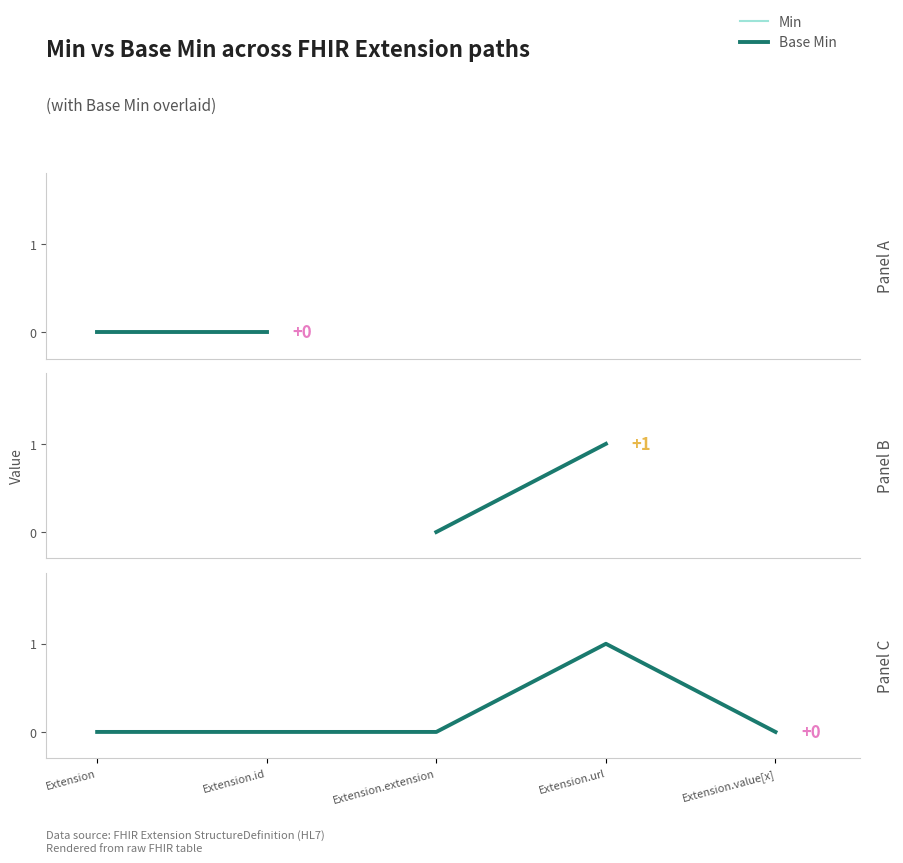

Between Extension.id and Extension.url, which series saw the biggest shift?

Min